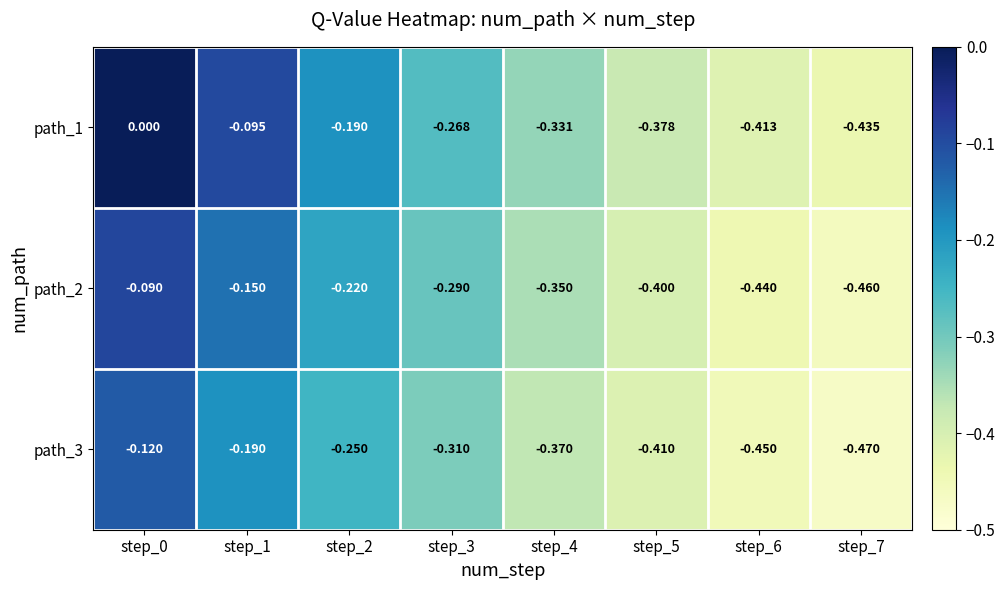

Count the number of data series in this chart.

3